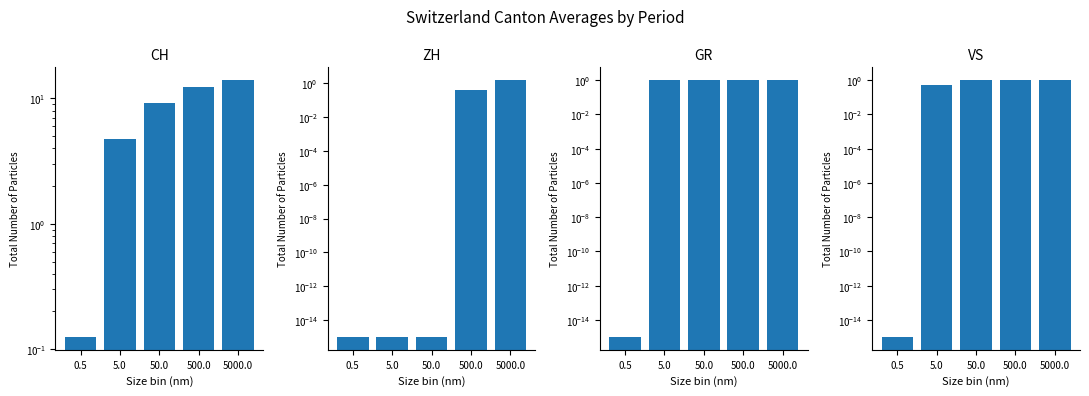

Reading left to right, list all the values displayed in this chart.

CH: 0.1	4.8	9.2	12.4	14.0
ZH: 0.0	0.0	0.0	0.4	1.5
GR: 0.0	1.0	1.0	1.0	1.0
VS: 0.0	0.5	1.0	1.0	1.0